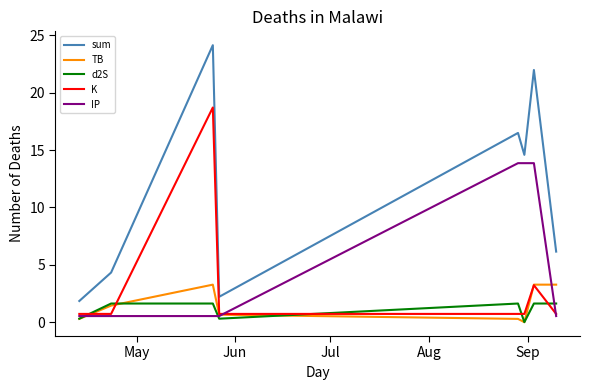

True or false: IP and K cross at least once.

True